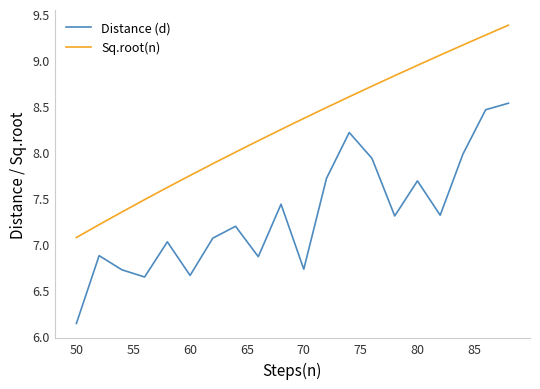

What is the difference between the second highest and second lowest values in the Distance (d) series?

1.8